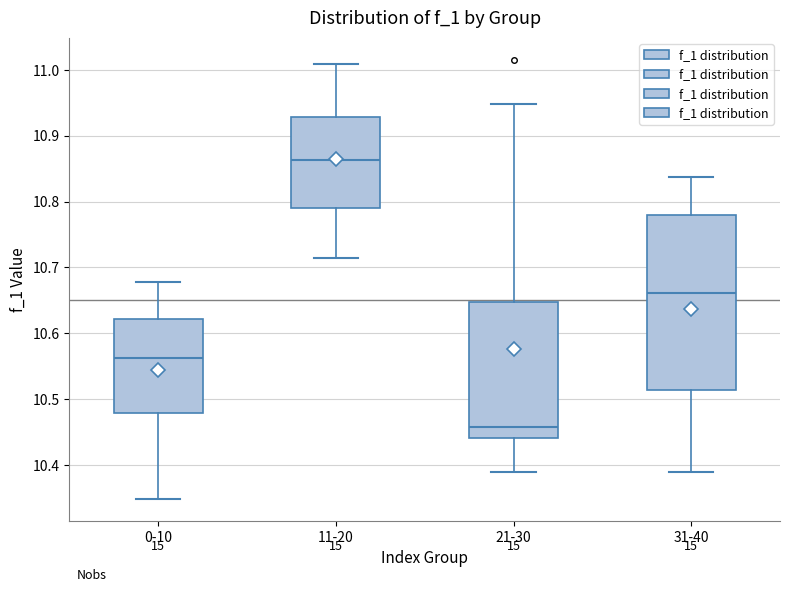

Comparing the boxes themselves (not the whiskers), which one is the tallest?

31-40